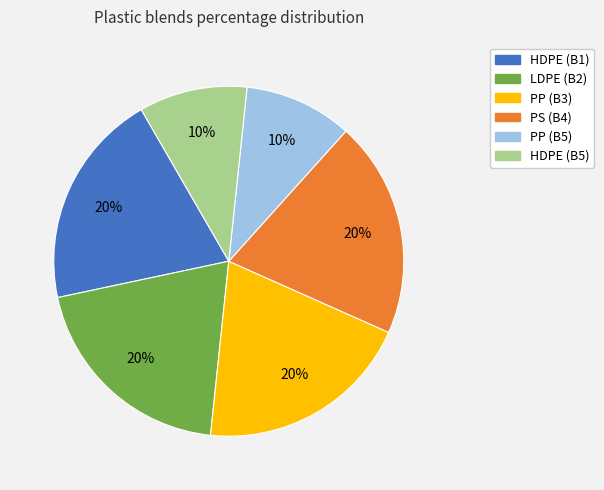

How many slices are in this pie chart?

6